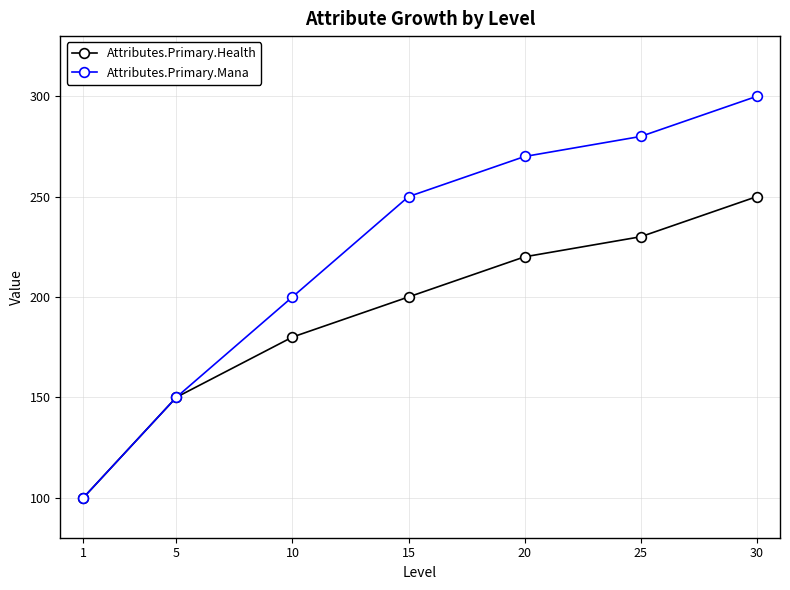

Read the Attributes.Primary.Health value at 15, to the nearest 50.

200